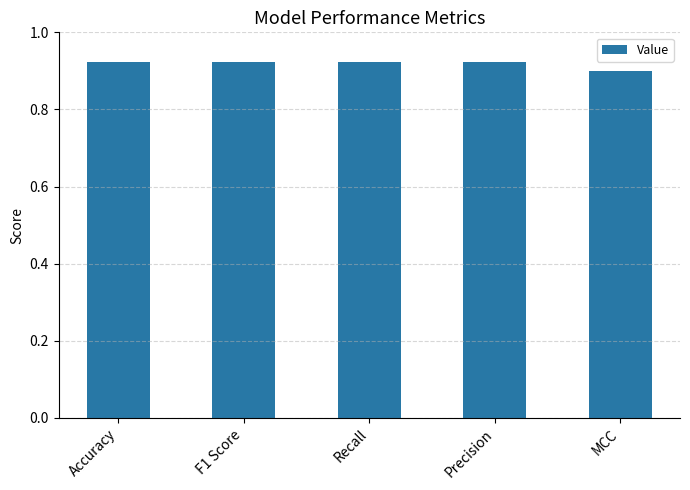

What is the label of the 3rd bar from the right?

Recall